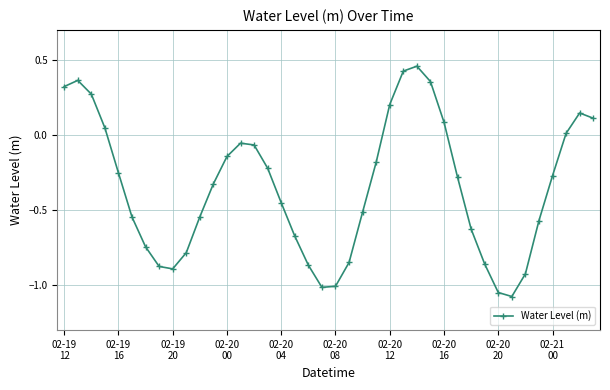

What is the difference between the maximum and minimum values?

1.5